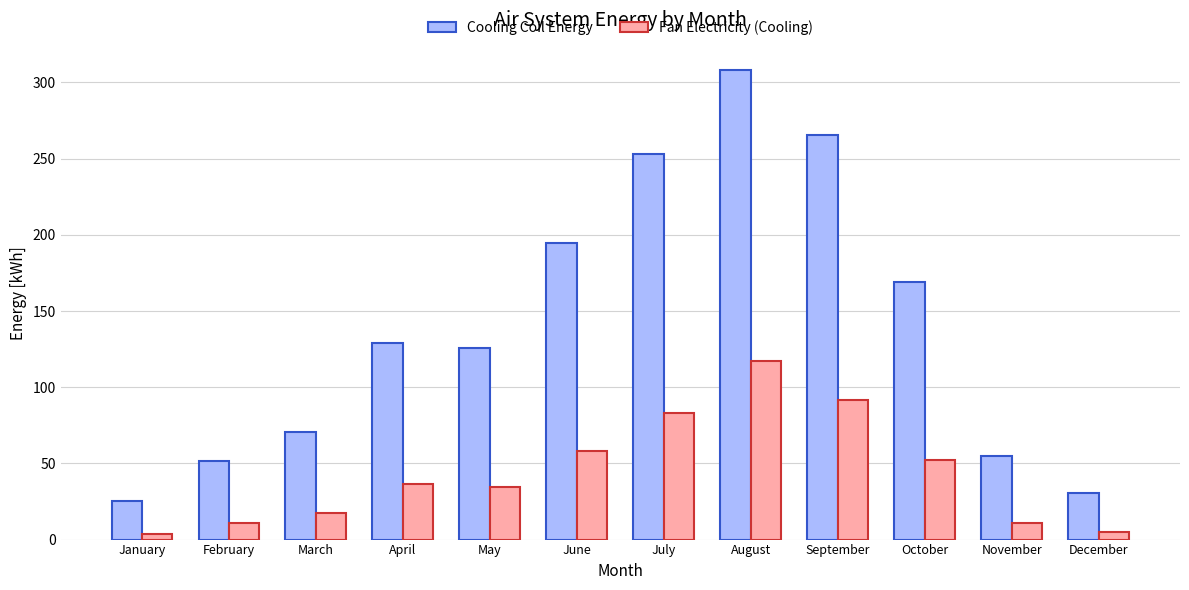

At which label does Cooling Coil Energy first exceed 128?

April